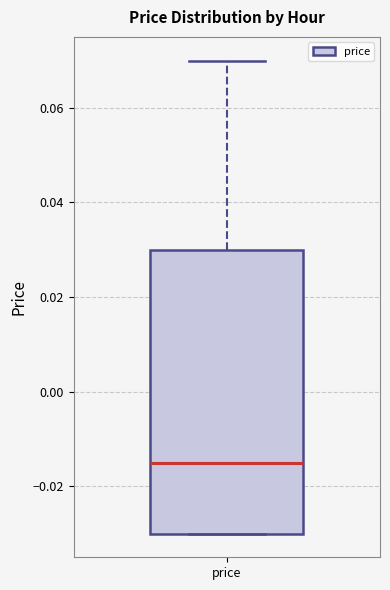

Transcribe this box plot: give where the median line is, the range the box spans, and where the two whiskers end, as read against the y-axis. The values are not printed on the chart, so give them approximately, as read against the axis.

median -0.014, box -0.030 to 0.030, whiskers -0.030 to 0.070